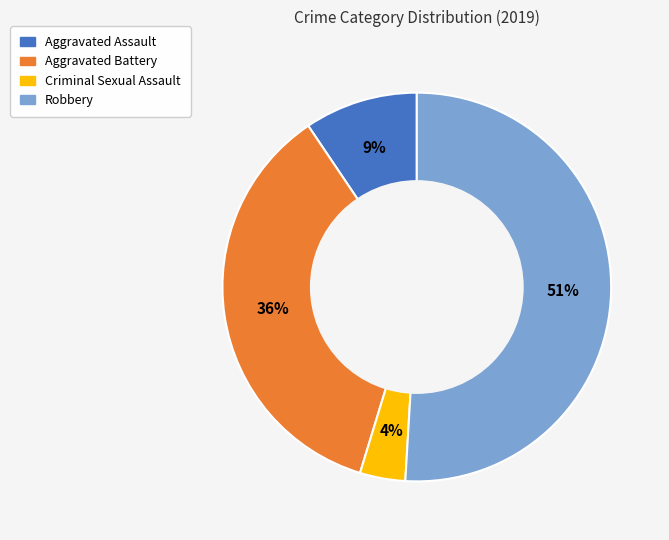

To the nearest percent, what portion does Robbery represent?

51%